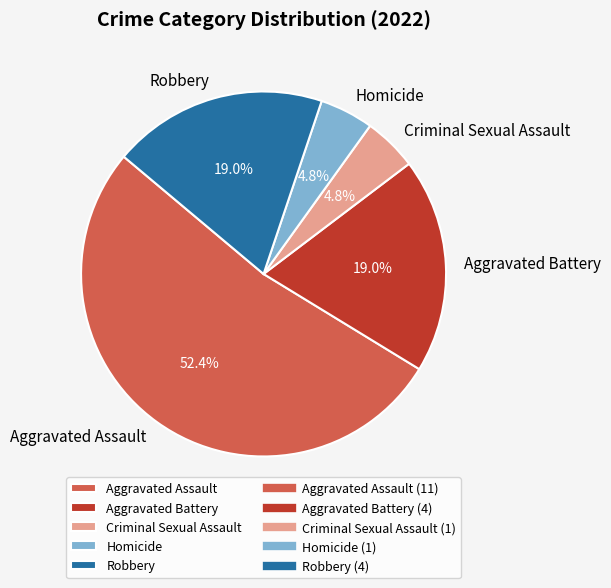

How many segments does this pie chart have?

5